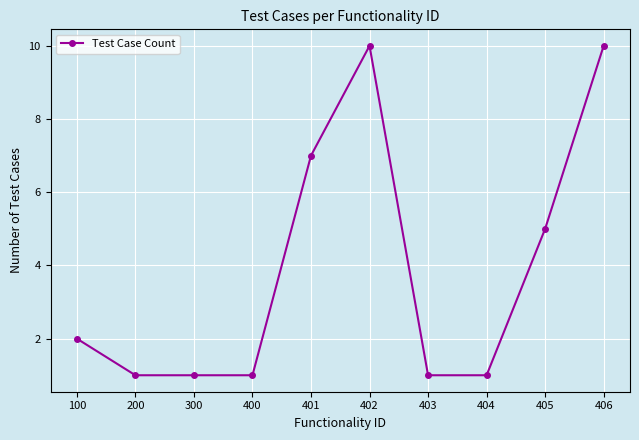

Reading left to right, list all the values displayed in this chart.

100=2	200=1	300=1	400=1	401=7	402=10	403=1	404=1	405=5	406=10